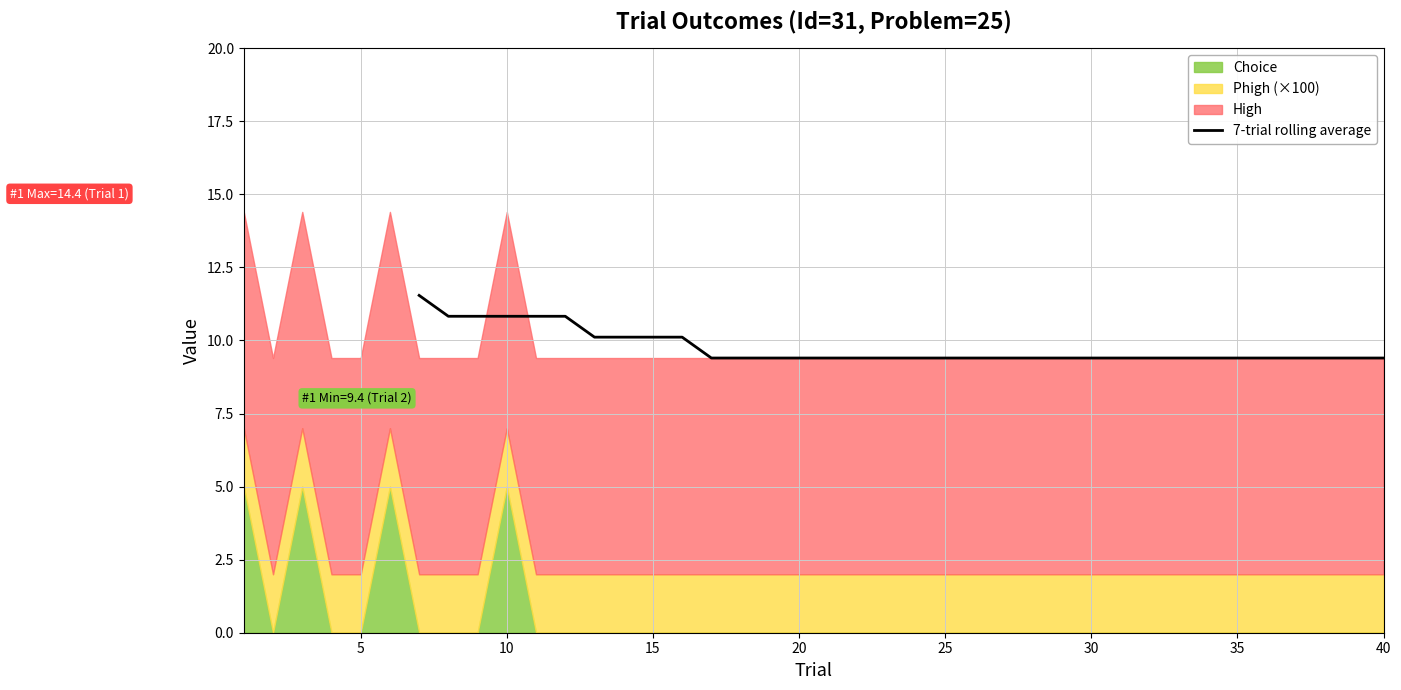

What is the average value?

9.8